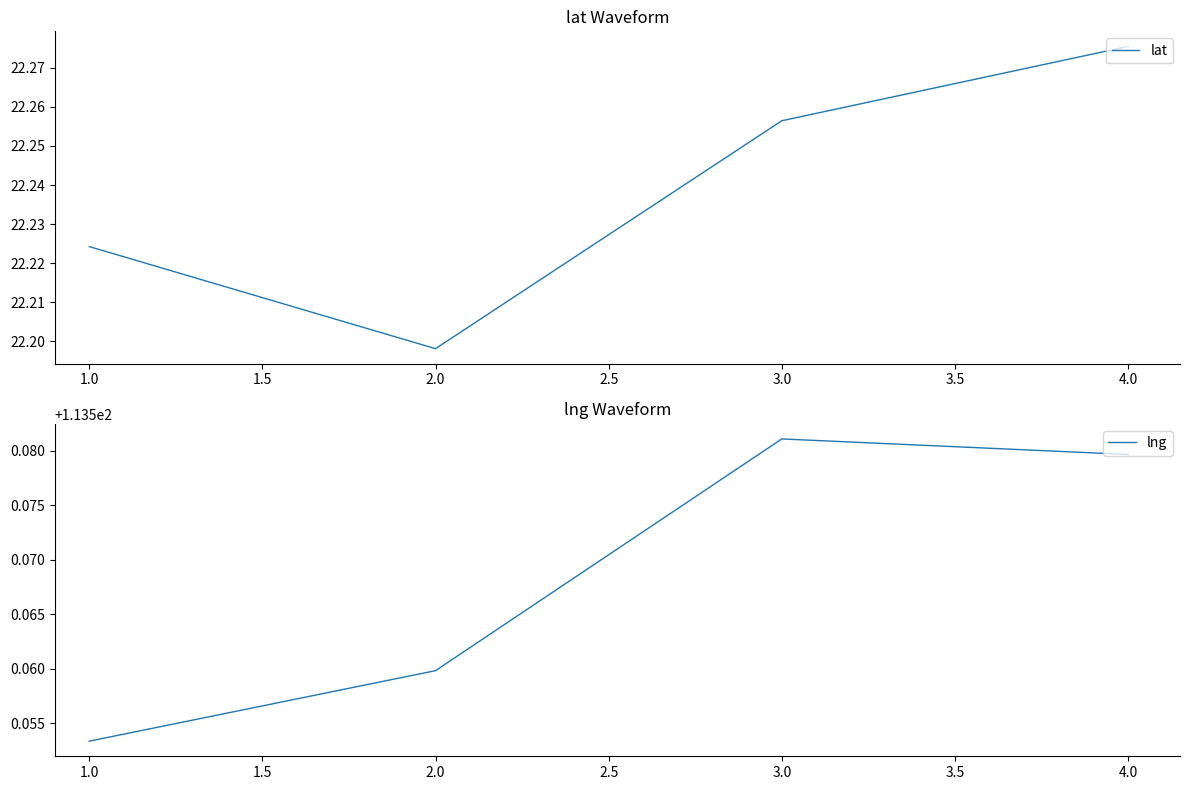

How many interior local peaks does the lng series have?

1